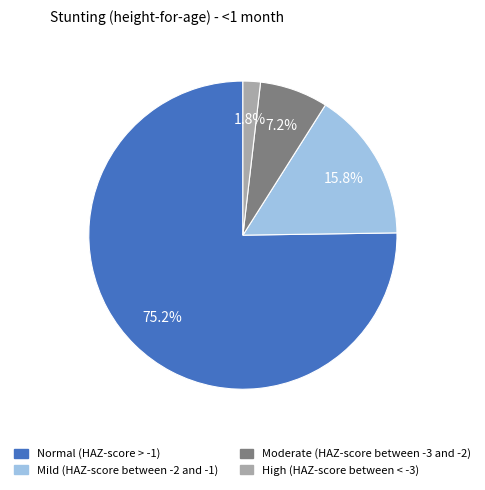

Which slice is the smallest?

High (HAZ-score between < -3)